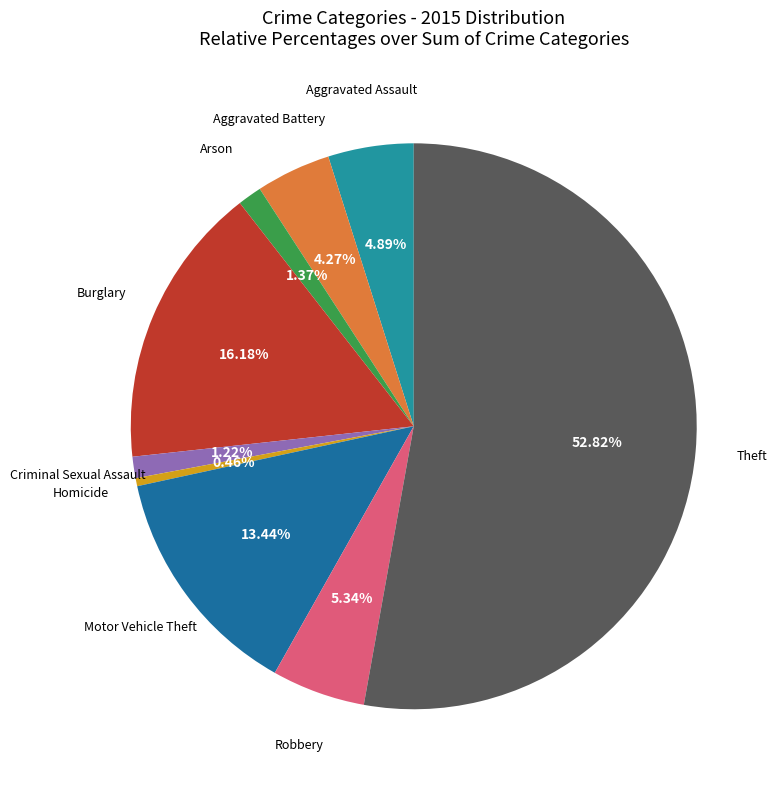

Rank the categories by value from highest to lowest.

Theft, Burglary, Motor Vehicle Theft, Robbery, Aggravated Assault, Aggravated Battery, Arson, Criminal Sexual Assault, Homicide